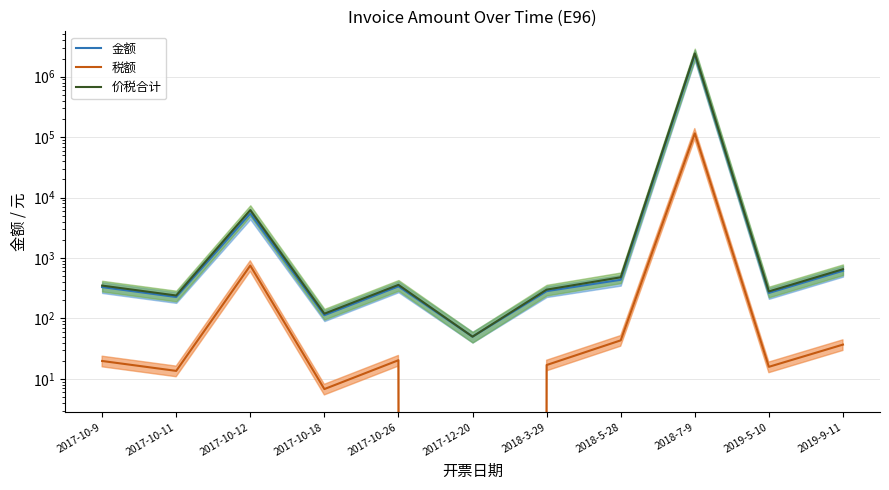

The value of 金额 at 2017-10-9 is 515.2. True or false?

False